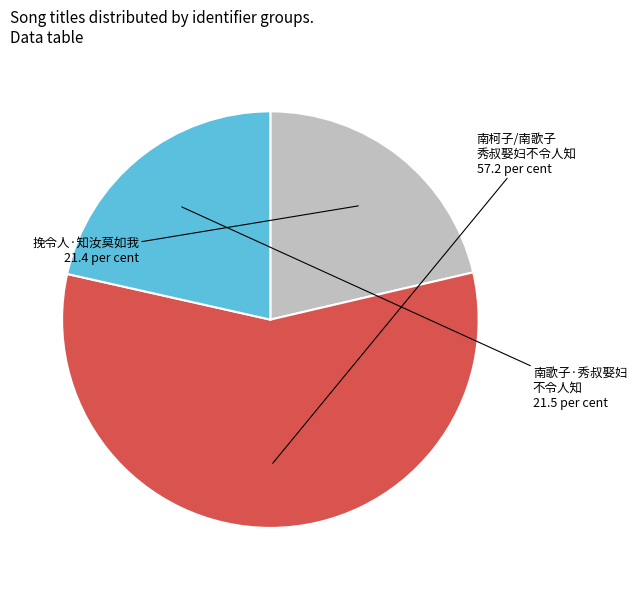

Does any single category account for the majority?

Yes